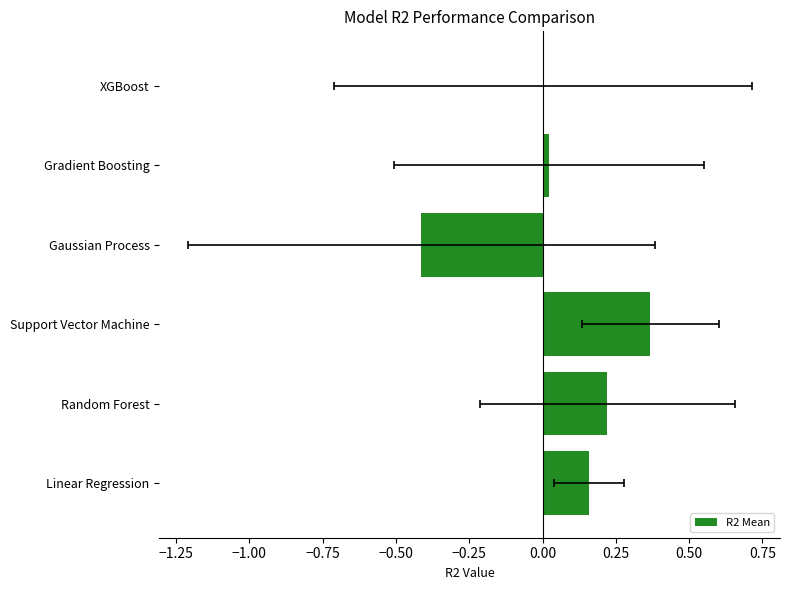

The chart shows a value of 0.0 at XGBoost. True or false?

True